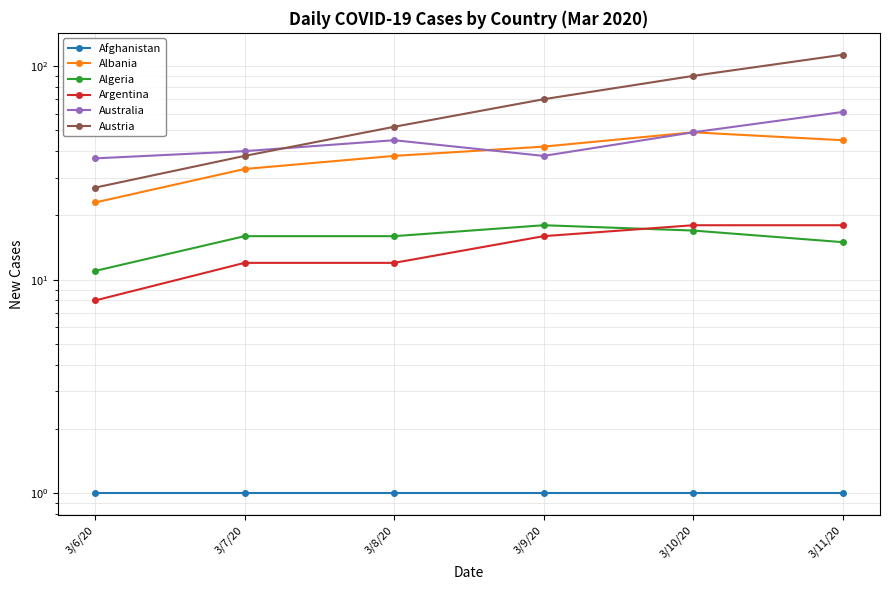

How many lines are shown in the chart?

6